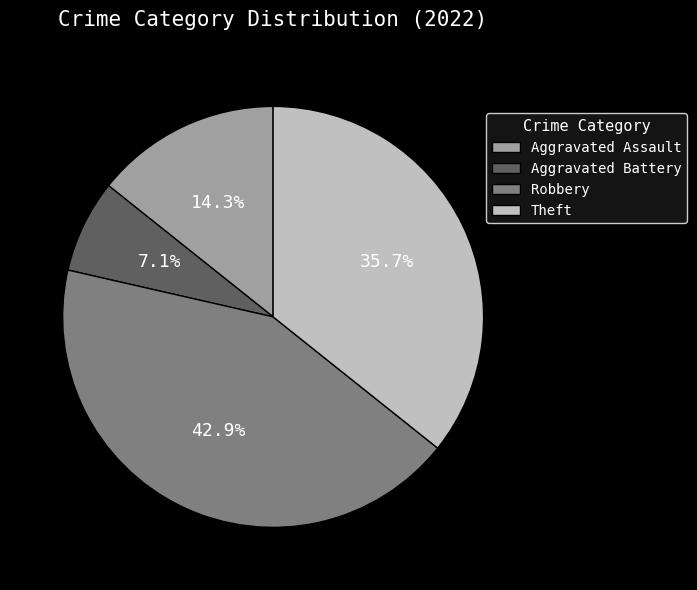

The Robbery slice represents 57% of the pie. True or false?

False